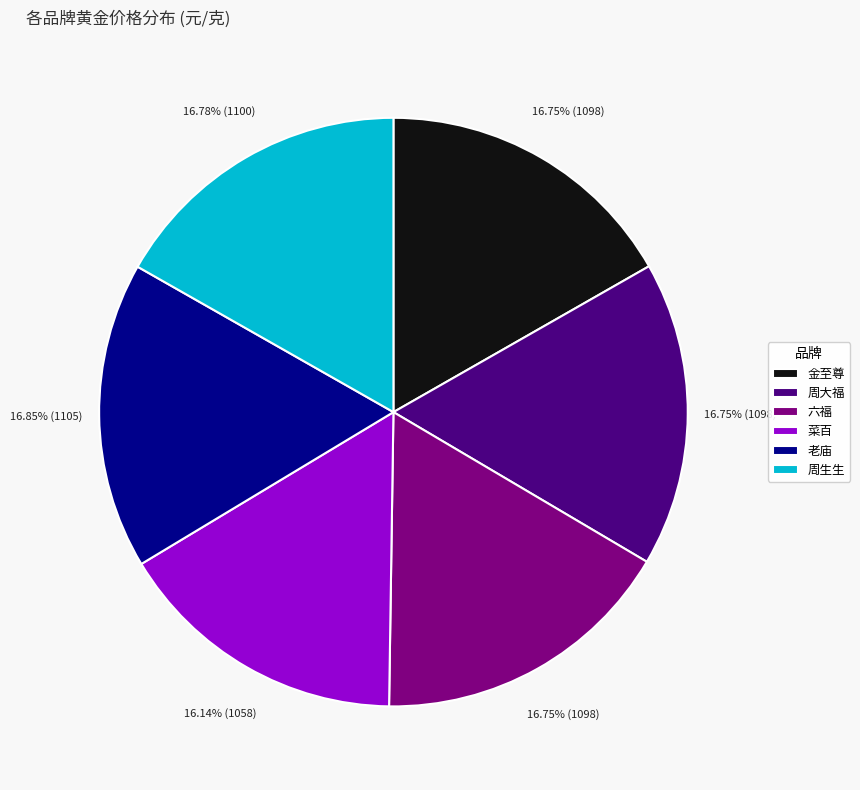

Which category has the smallest portion of the pie?

菜百